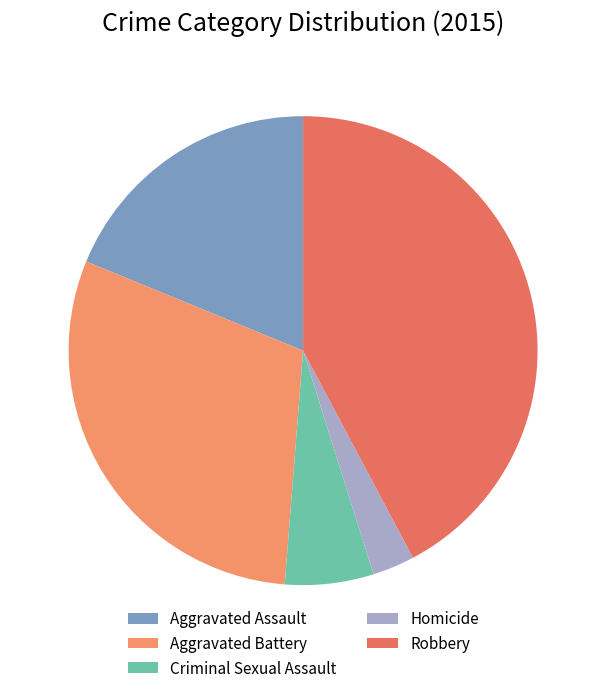

What is the largest slice in the pie chart?

Robbery